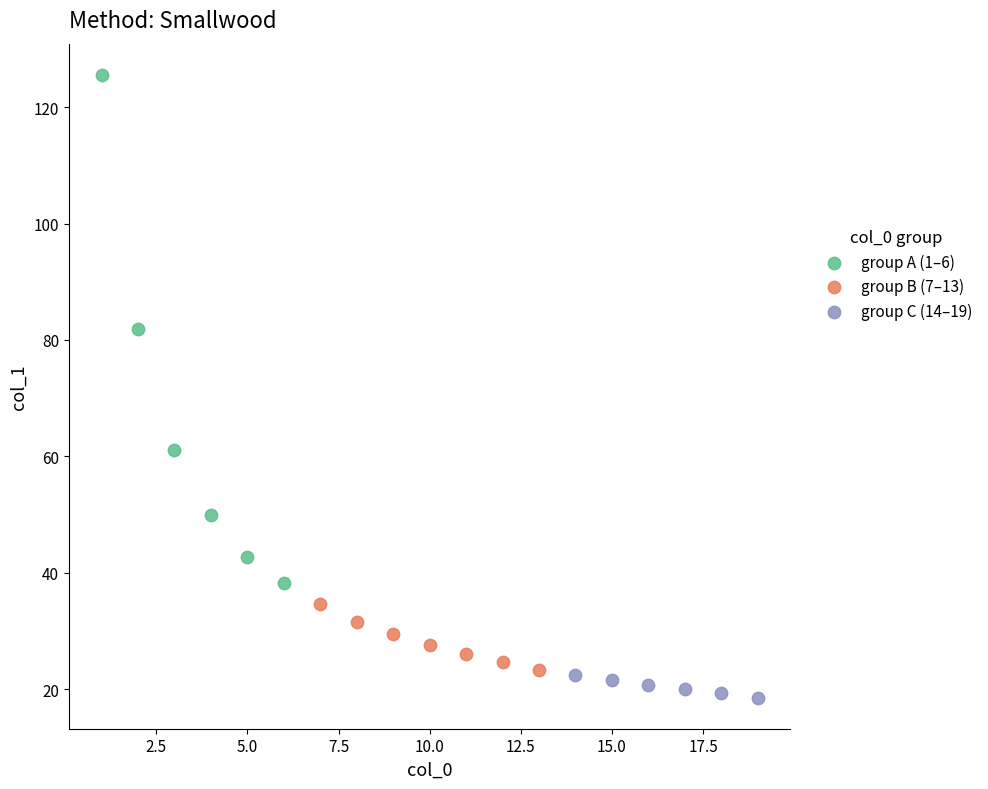

Which series reaches the maximum Y coordinate?

group A (1–6)